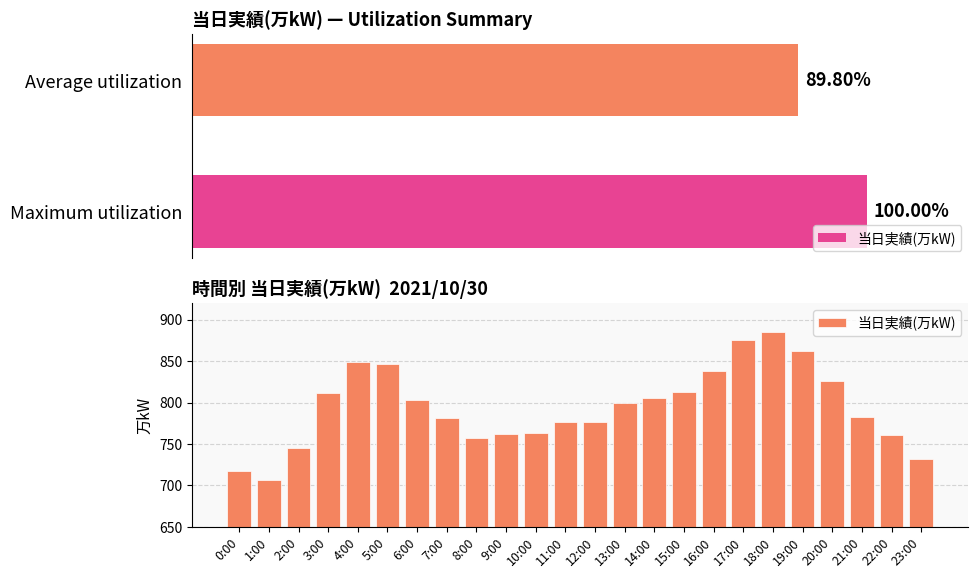

What is the ratio of the value at 19:00 to the value at 8:00?

1.1